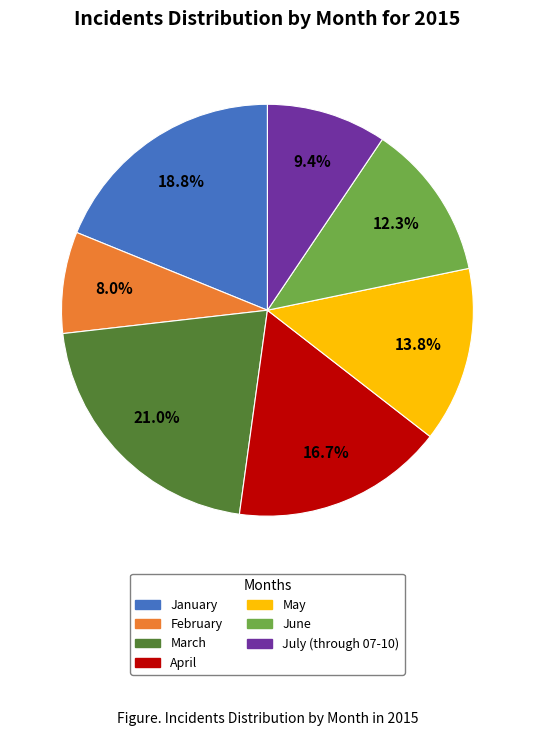

How many slices are in this pie chart?

7